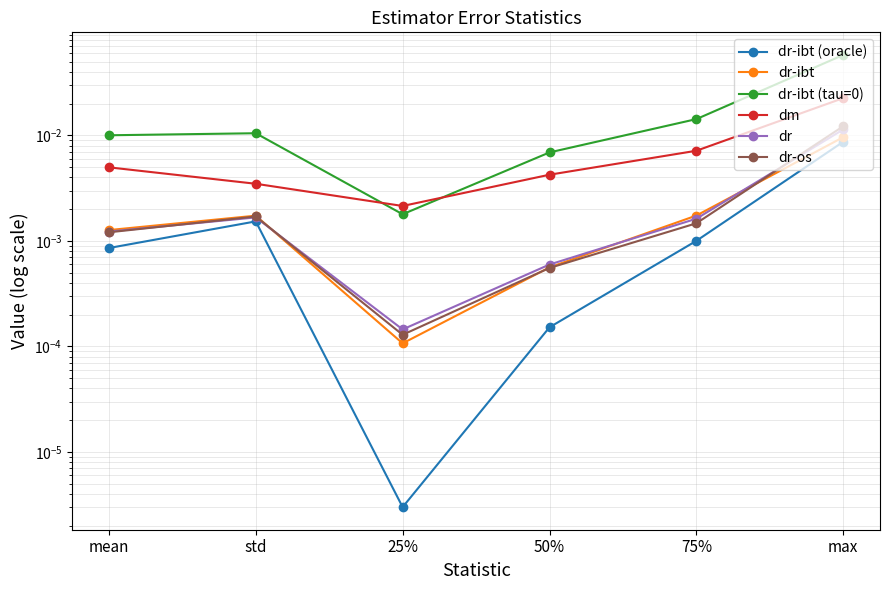

True or false: dr-os and dr-ibt (oracle) cross at least once.

False